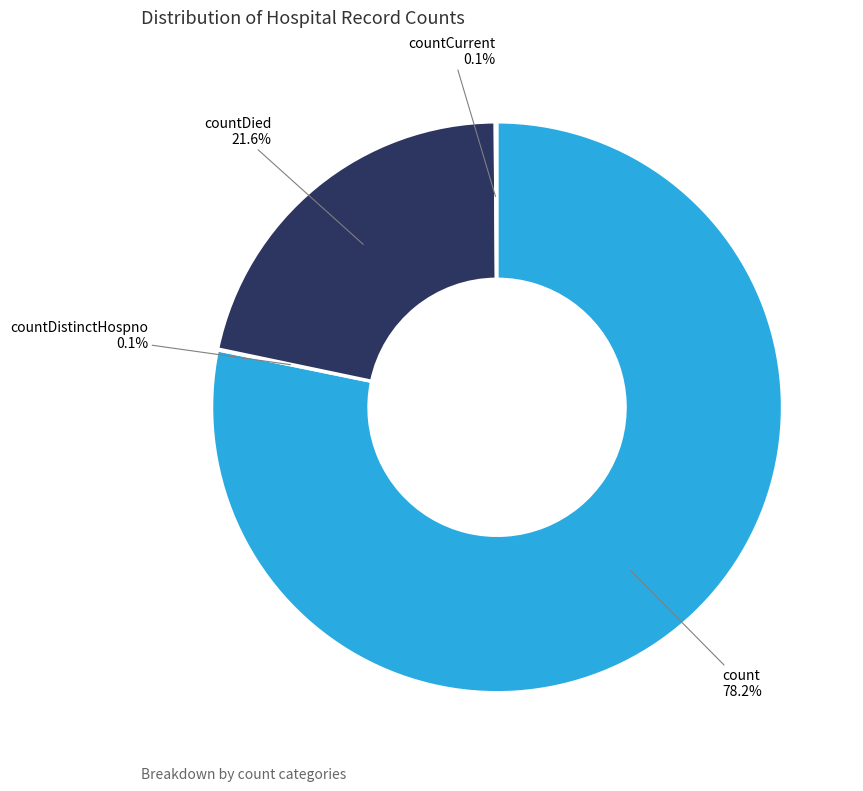

What percentage do countDied and count together represent?

99.8%